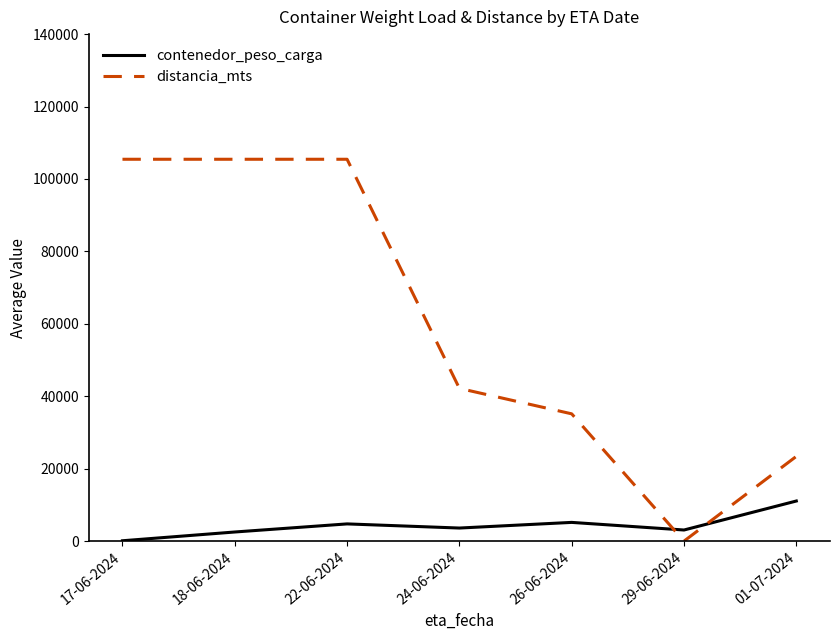

At how many categories does at least one series exceed 82115?

3